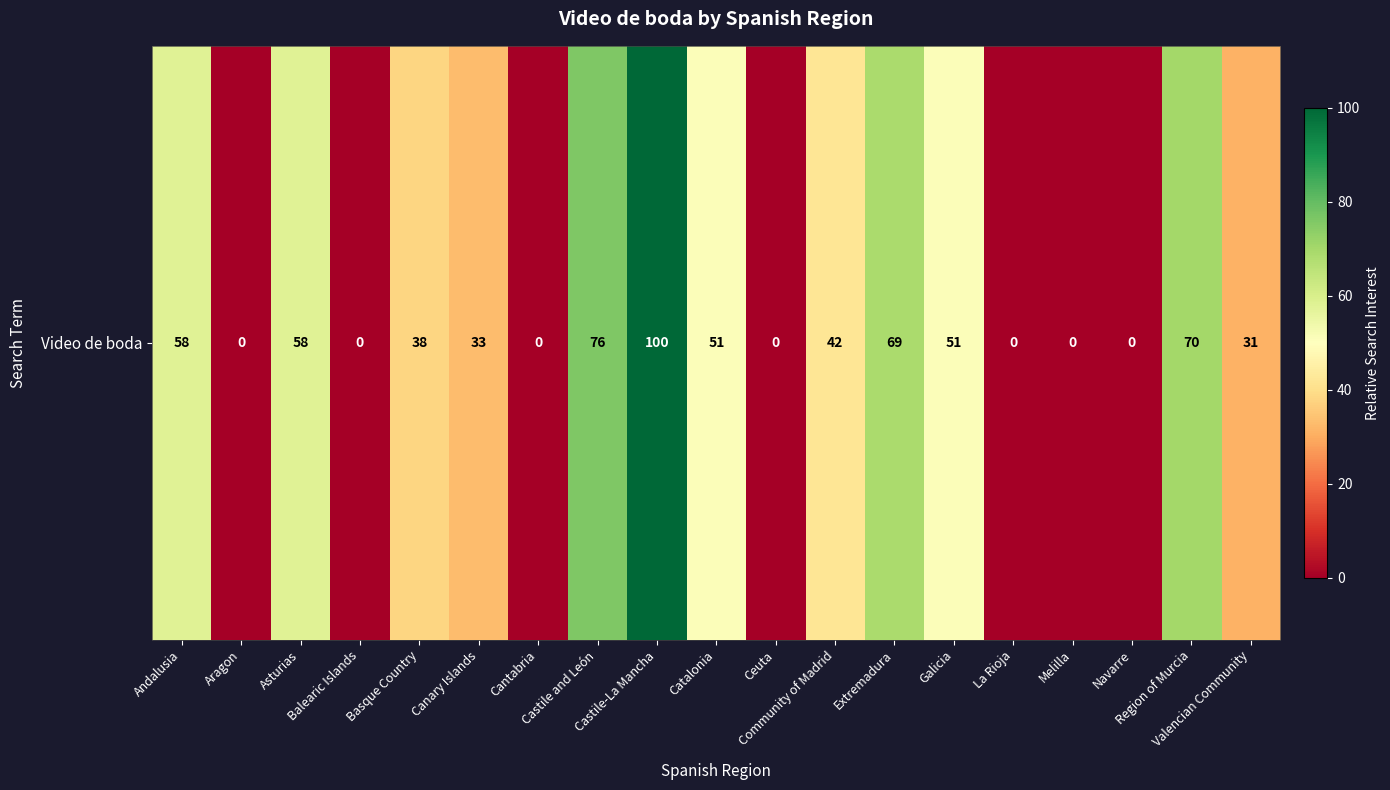

What is the sum of all values?

677